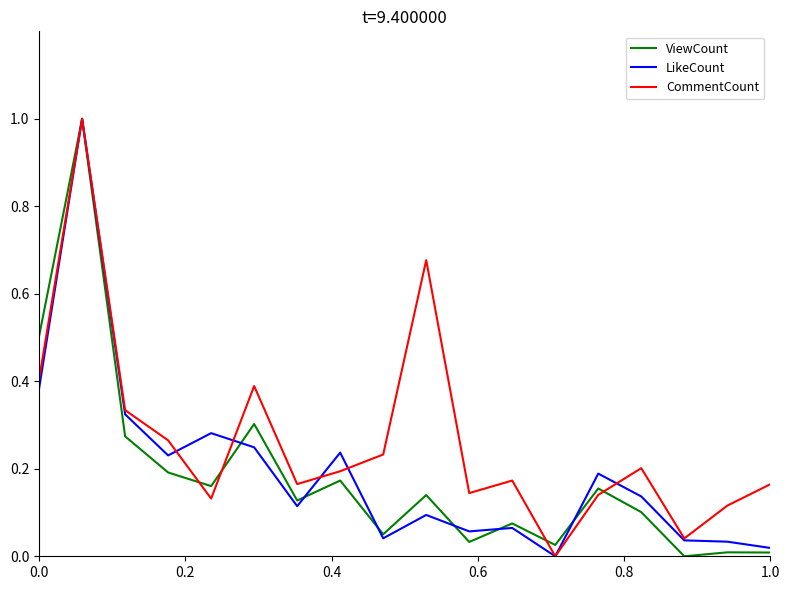

What is the highest value of the CommentCount series?

1.0